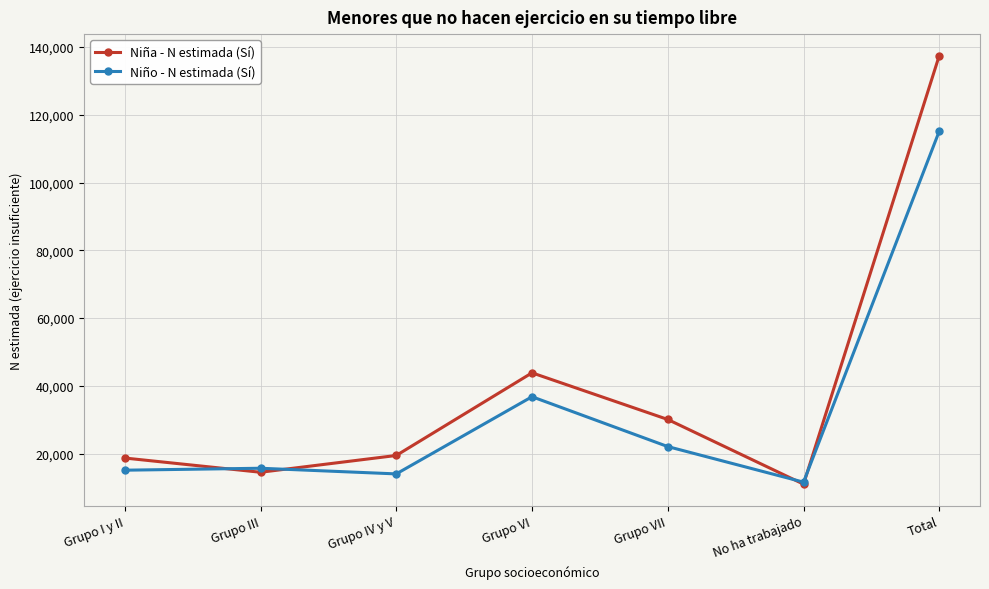

What is the value of the Niño - N estimada (Sí) point at the 7th from the left?

115167